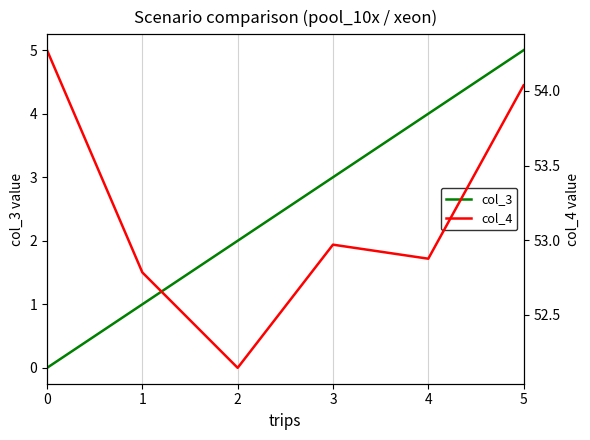

What is the total value across all series at 5?

59.0